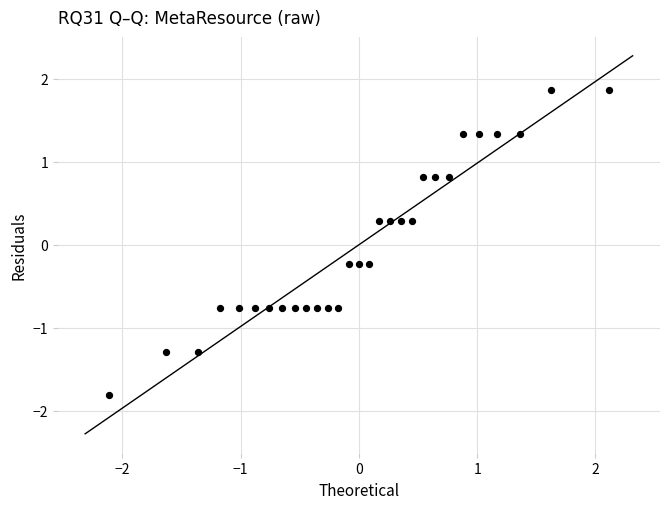

What is the range of X values (max minus min)?

4.2